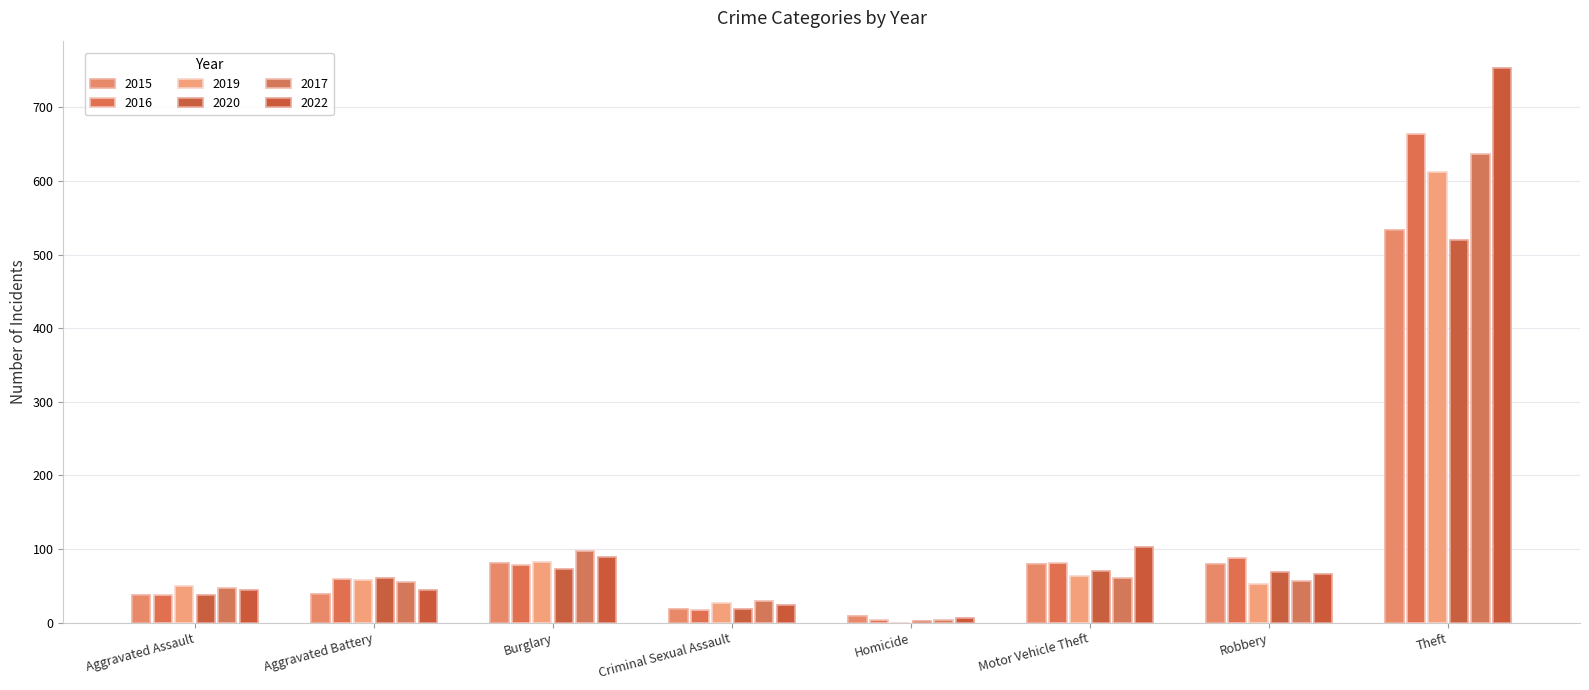

How many groups of bars are there?

8